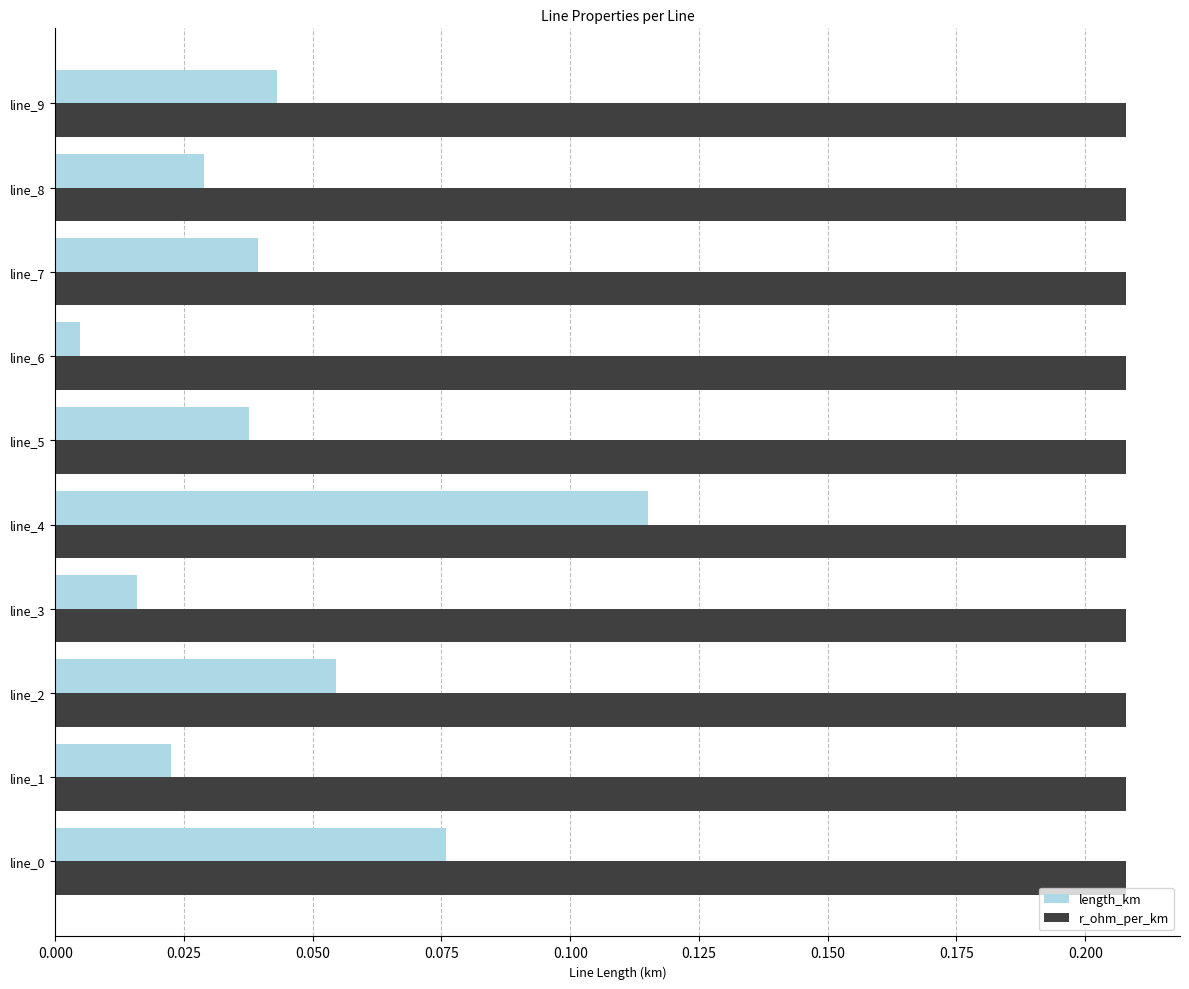

Which category has the highest value in the length_km series?

line_4